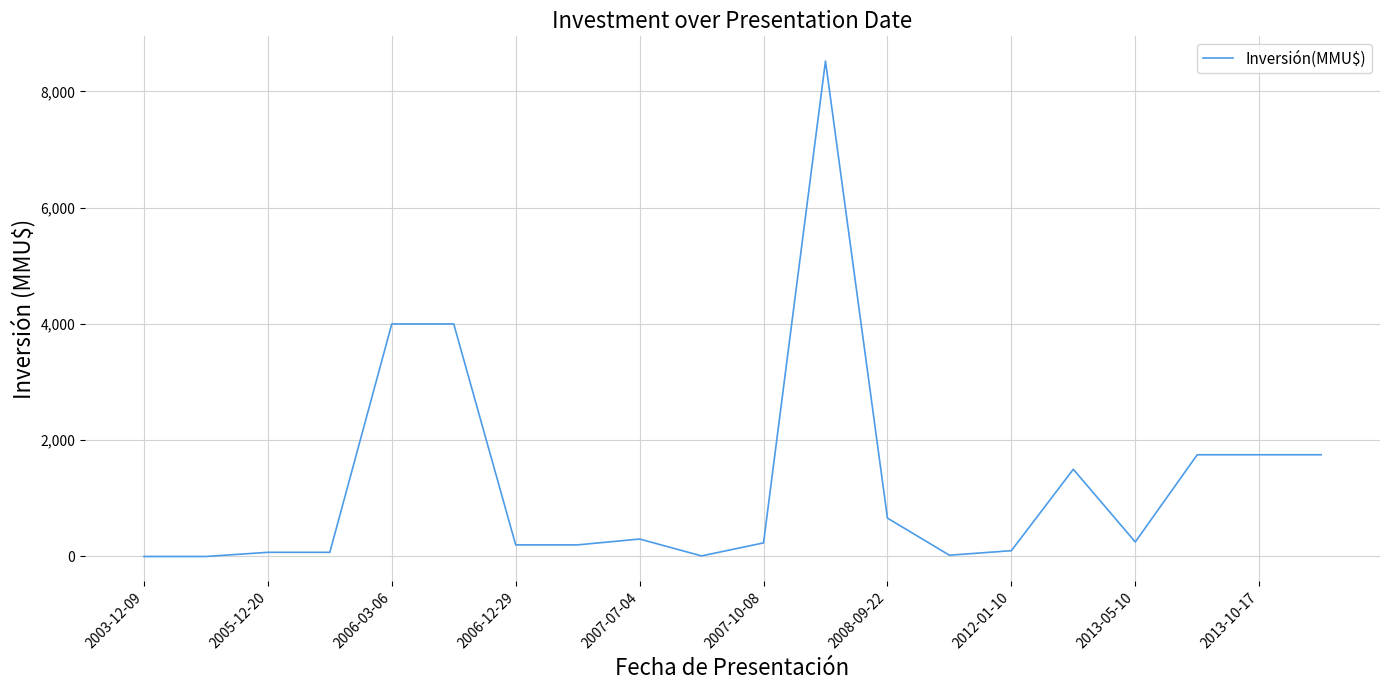

What is the greatest value displayed?

8521